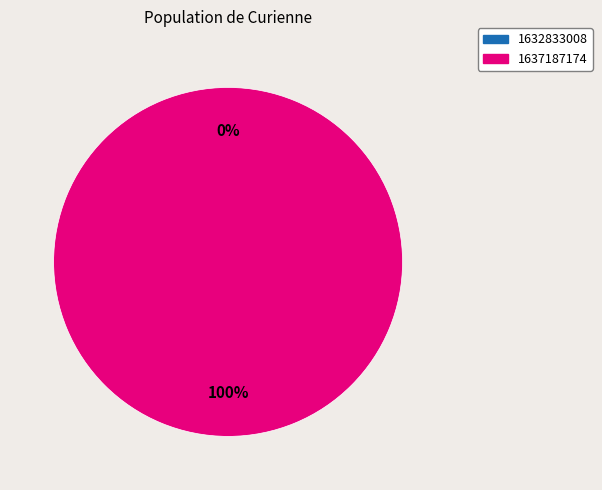

The 1632833008 slice represents 11% of the pie. True or false?

False